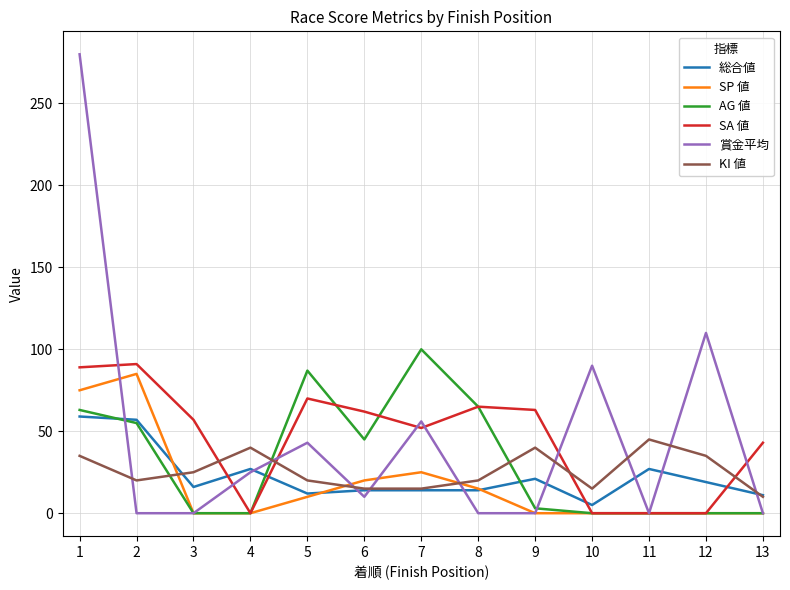

After their last crossing, which series has the higher values: KI 値 or SP 値?

KI 値